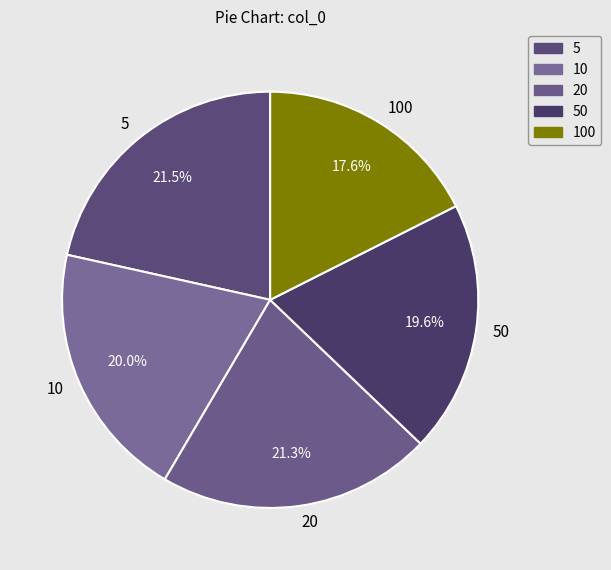

Which category has the smallest portion of the pie?

100